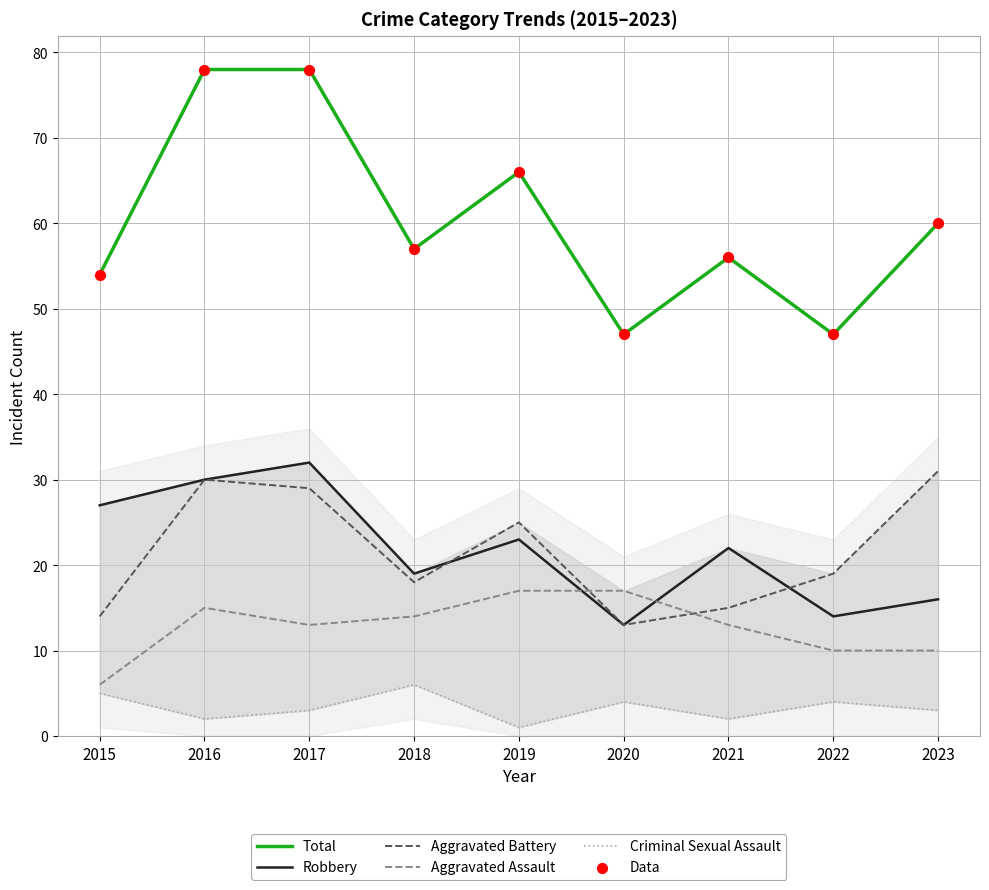

Which series has the largest total across all categories?

Total